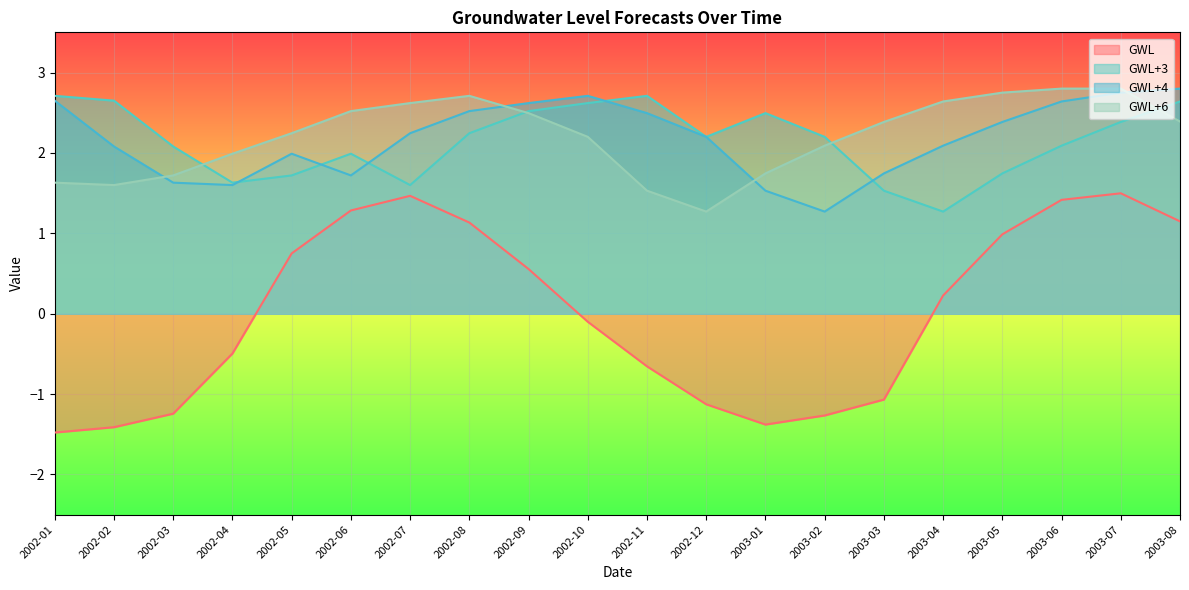

True or false: GWL has a value of -2.5 at 2002-02.

False